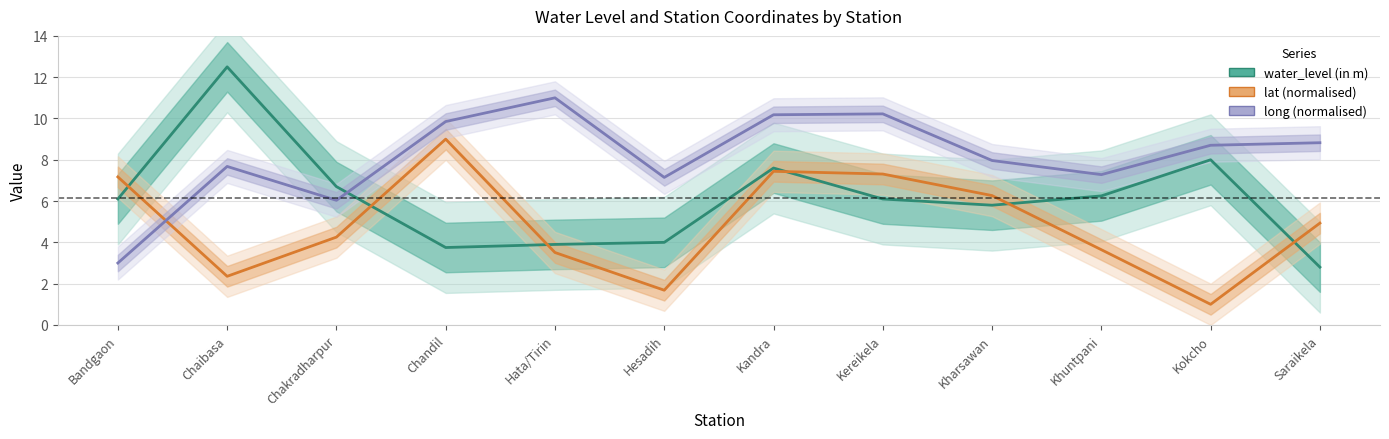

List the series in order of their peak value, lowest first.

lat (normalised), long (normalised), water_level (in m)